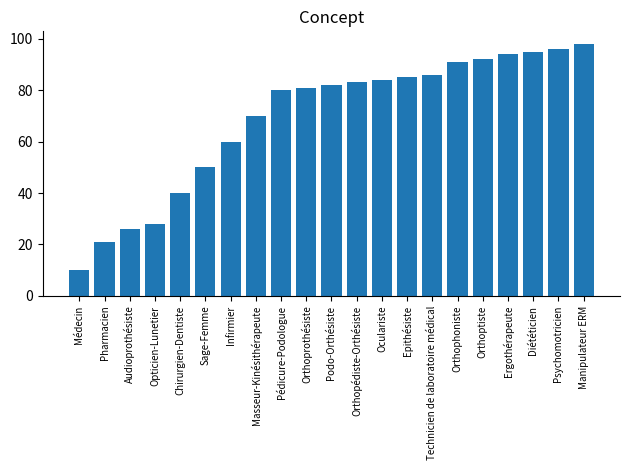

Approximately how many times larger is the value at Médecin compared to Sage-Femme?

0.2